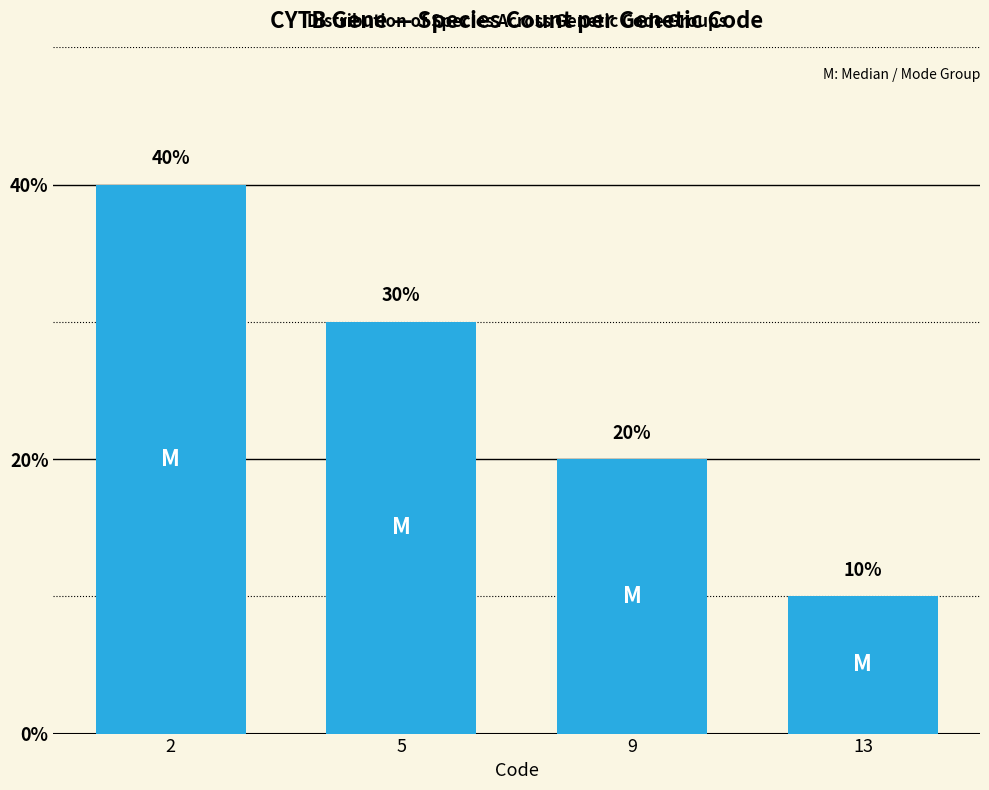

How many bars are there in total?

4